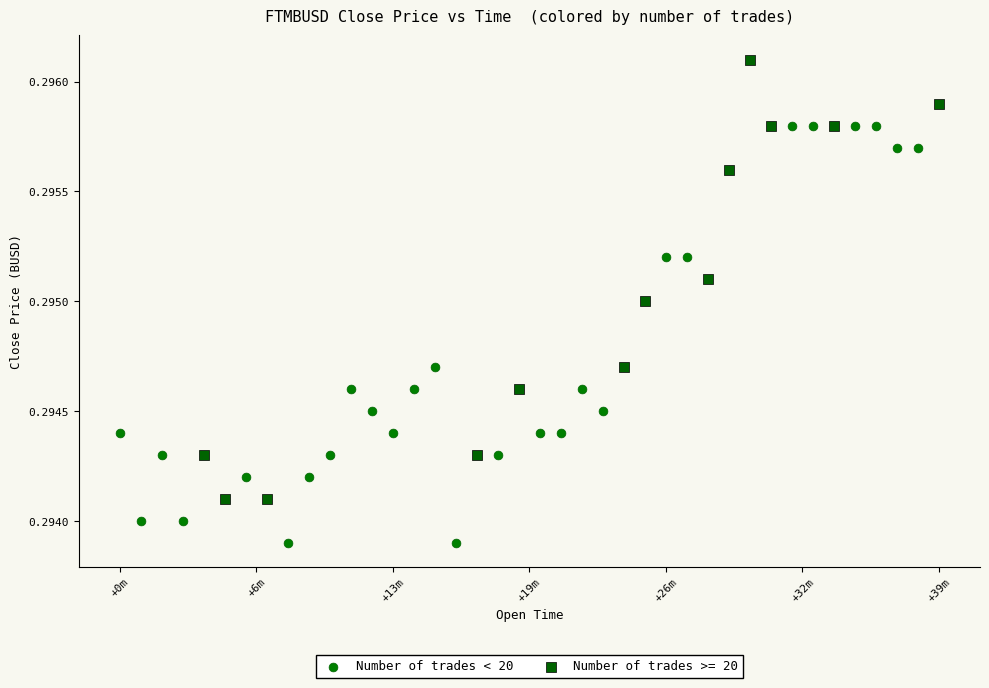

Which series contains the lowest Y value?

Number of trades < 20